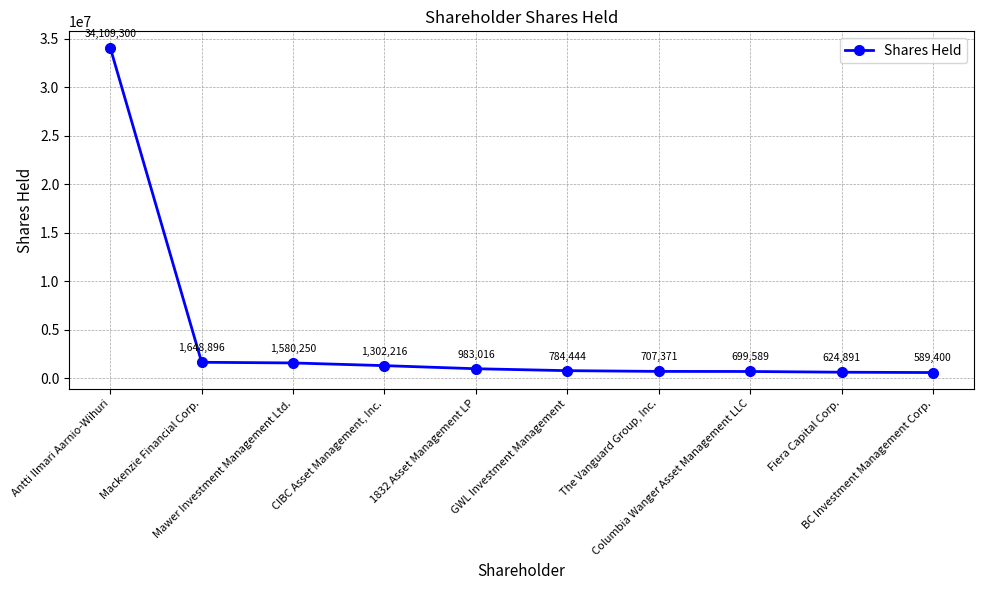

True or false: there are more than 0 points higher than both neighbors.

False